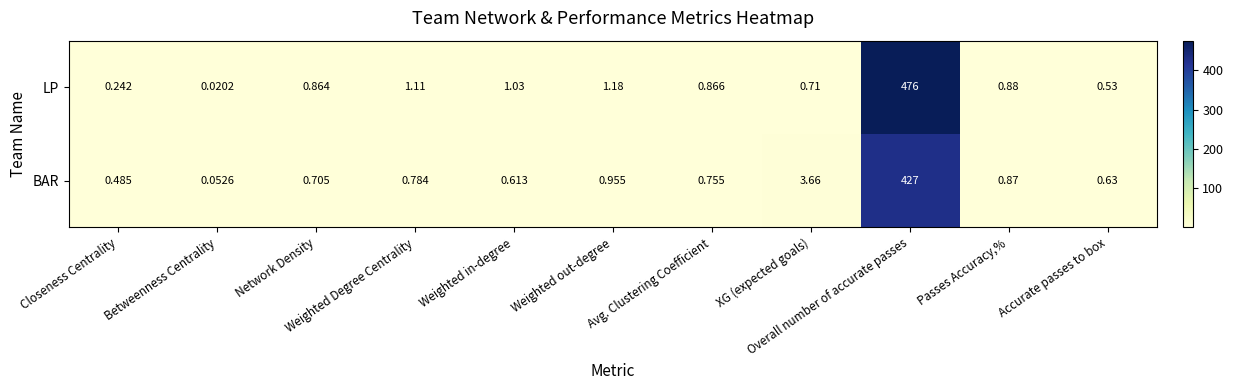

Rank the series by their average value, from lowest to highest.

BAR, LP